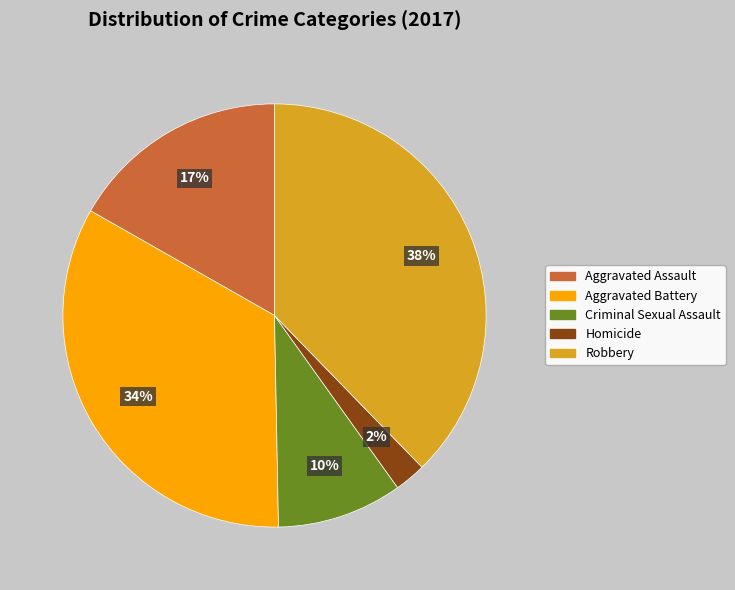

What is the ratio of the value at Aggravated Battery to the value at Aggravated Assault?

2.0